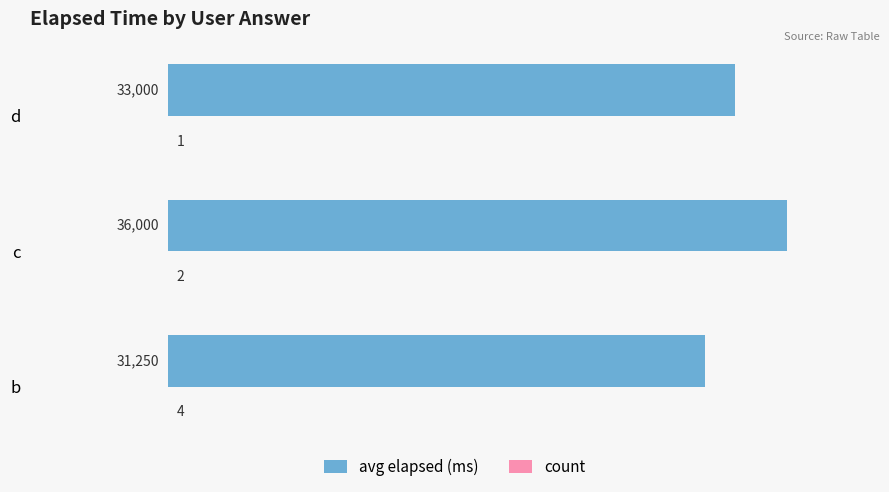

The avg elapsed (ms) series shows 33000 at d. True or false?

True